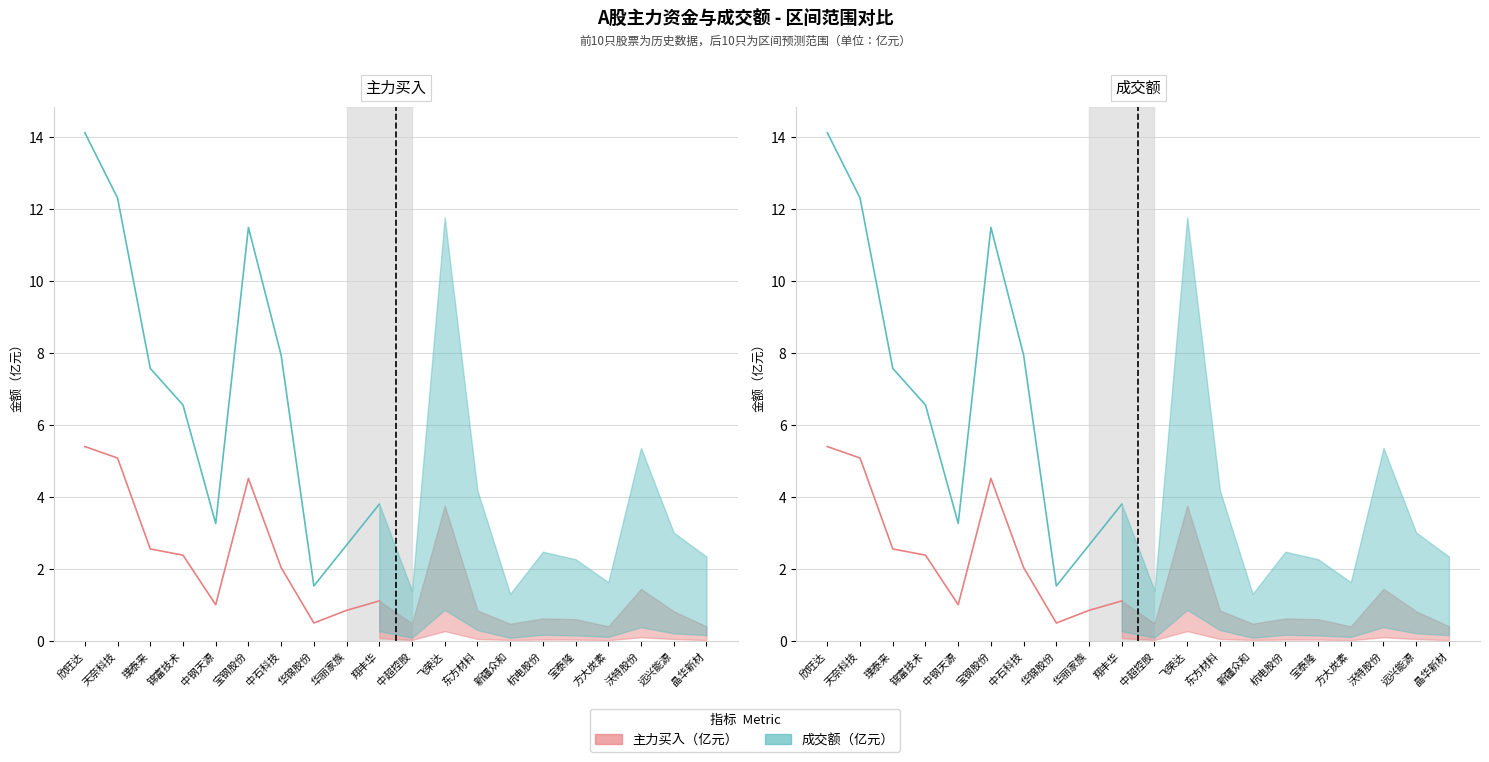

At which category is the sum across all series the highest?

欣旺达